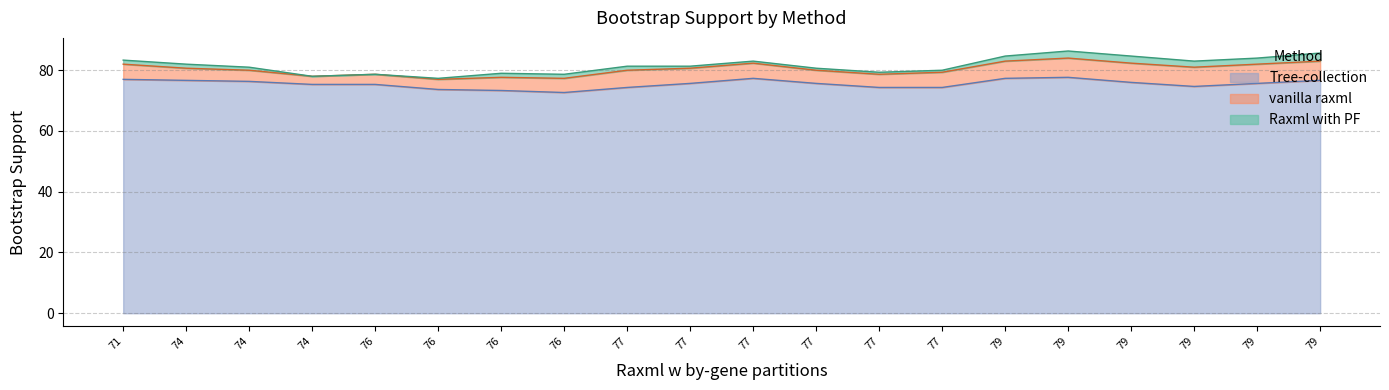

The value of vanilla raxml at 12 is 18. True or false?

False